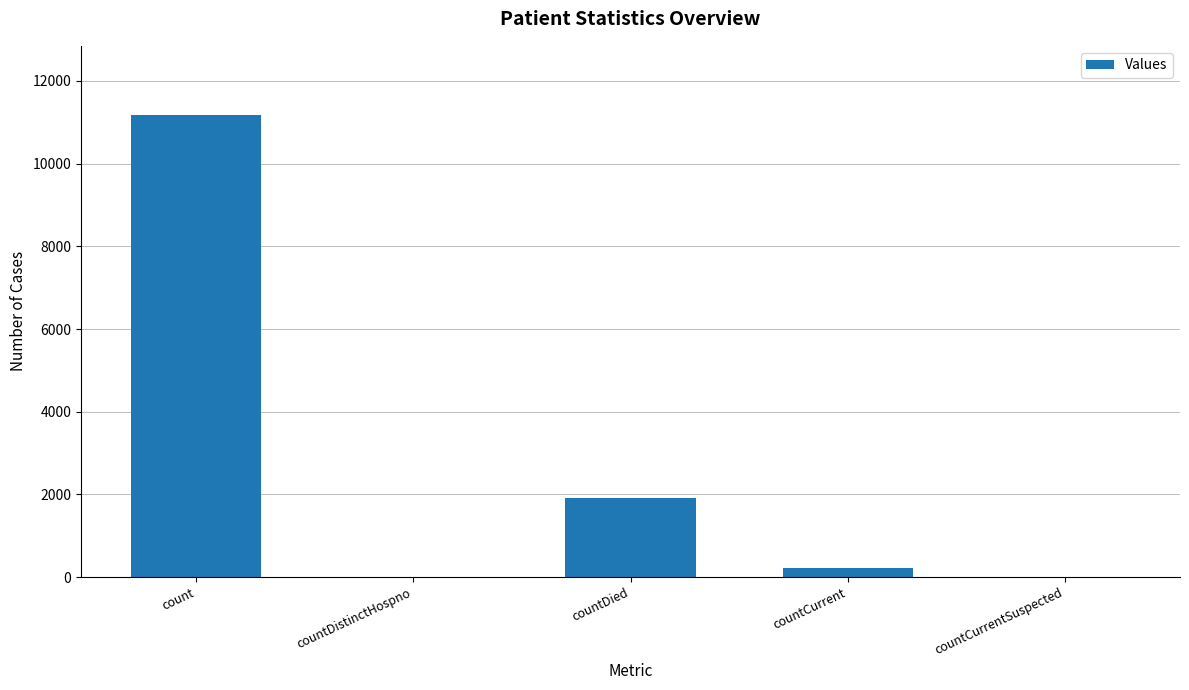

At which label does the data first exceed 207?

count